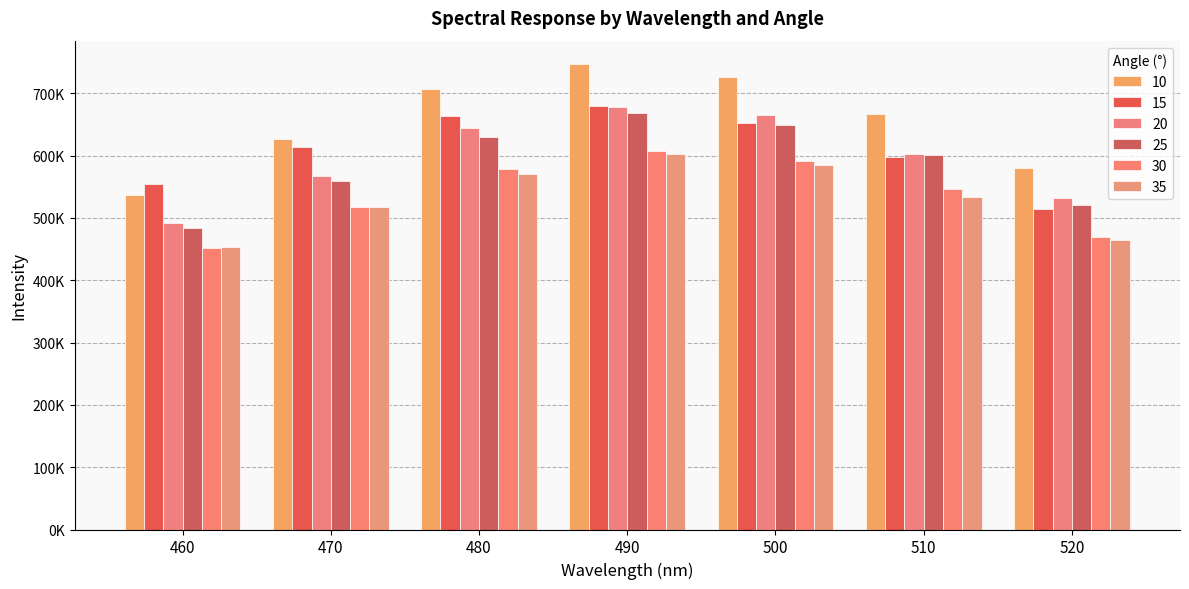

Are the bars horizontal?

No